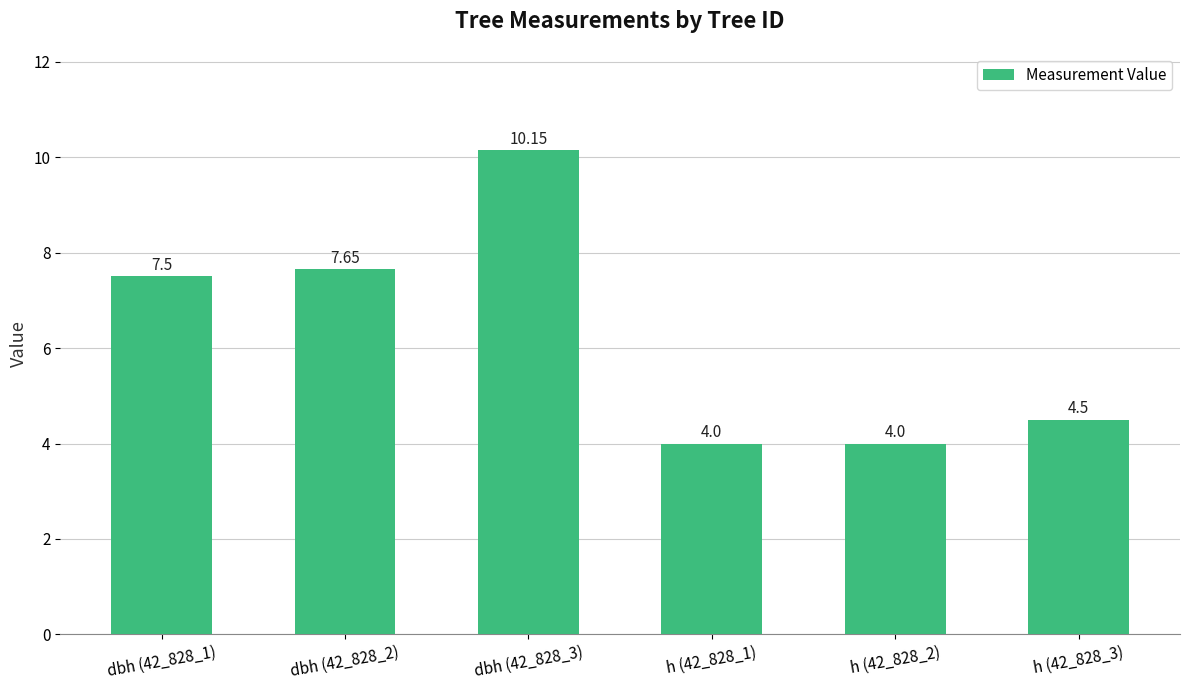

At which label is the value closest to 7?

dbh (42_828_1)